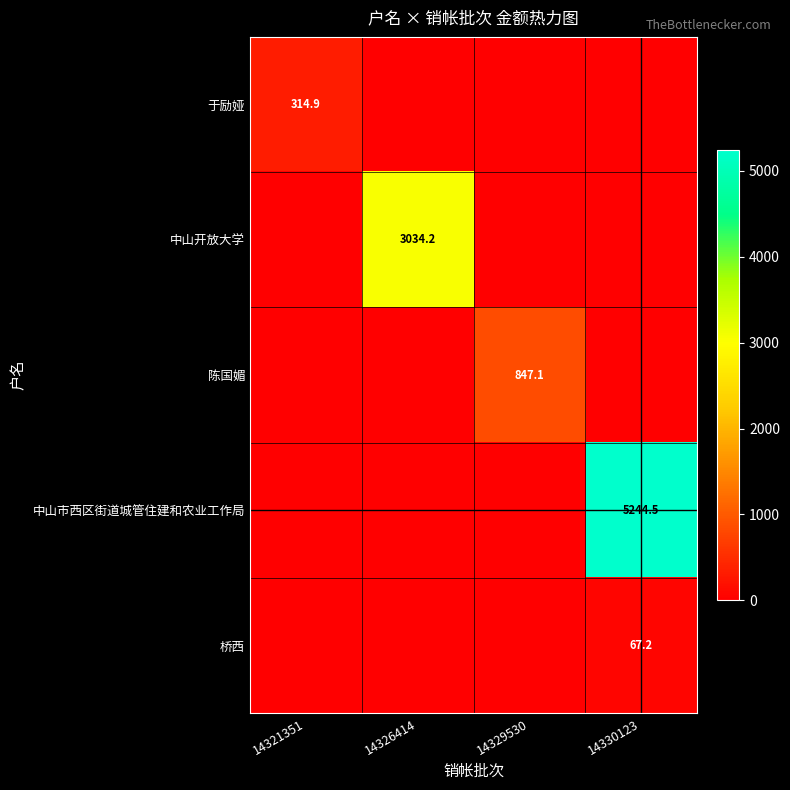

Which has a higher value, 14329530 or 14321351?

14321351